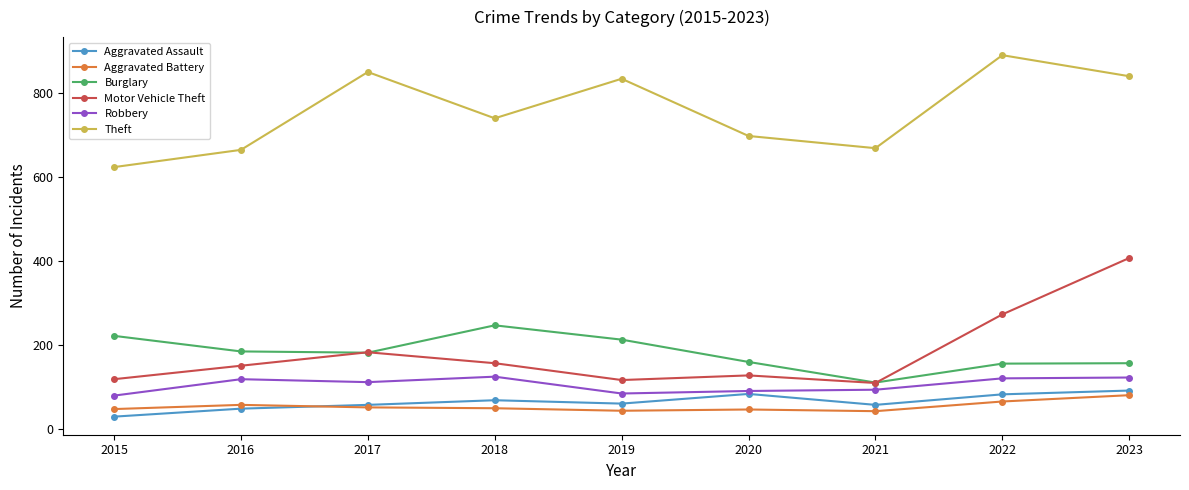

The value of Robbery at 2021 is 38. True or false?

False